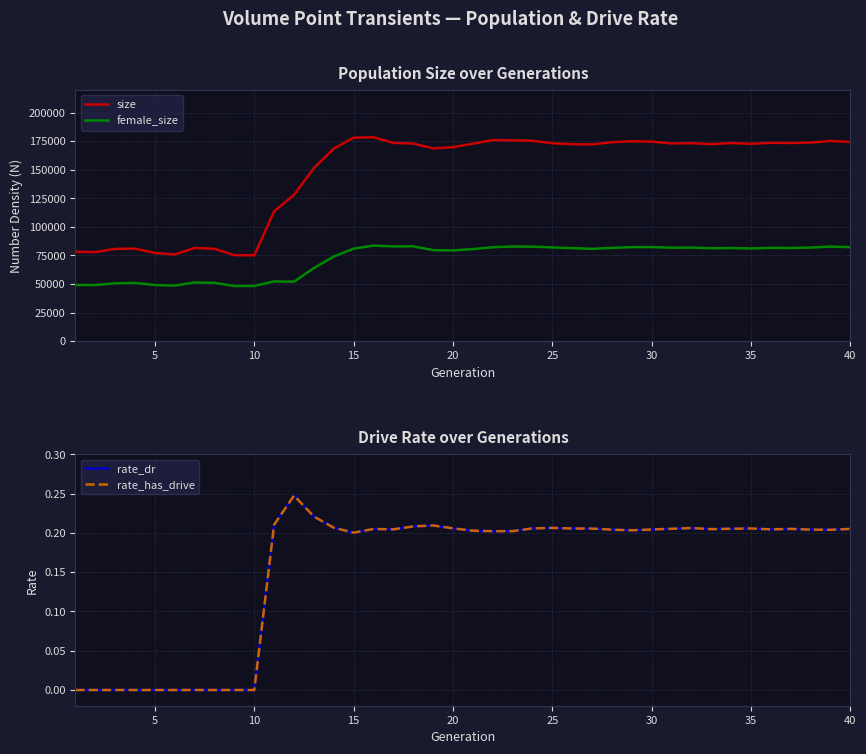

True or false: size and rate_dr cross at least once.

False